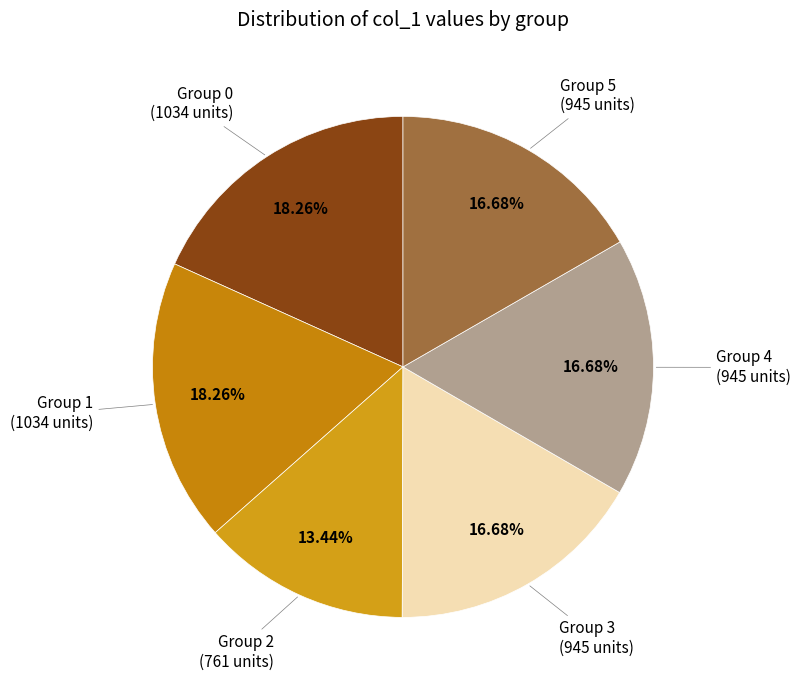

How many slices are in this pie chart?

6